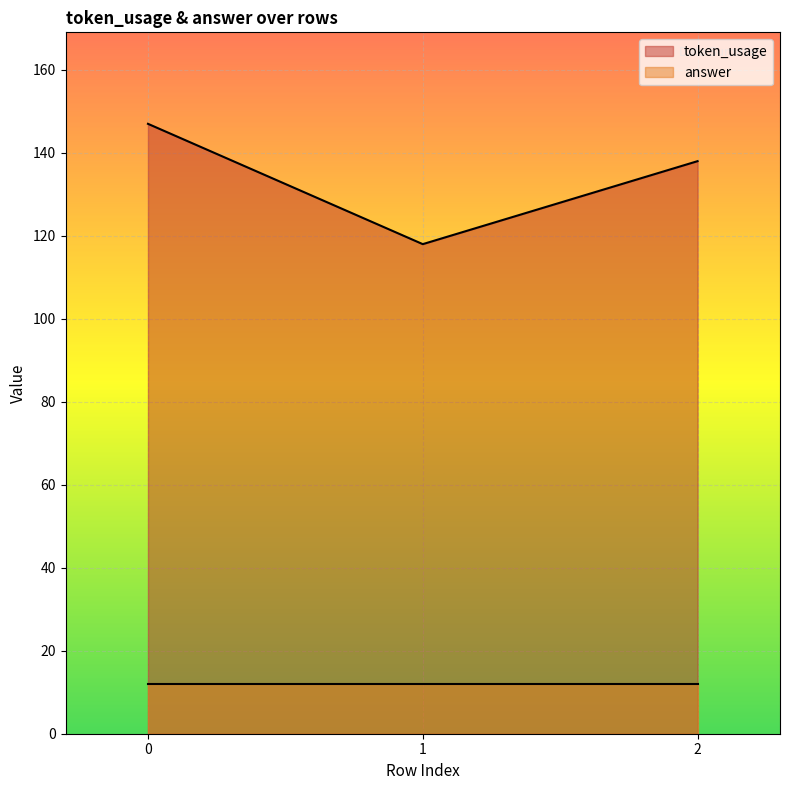

What is the sum of the values at 1 and 0?

265